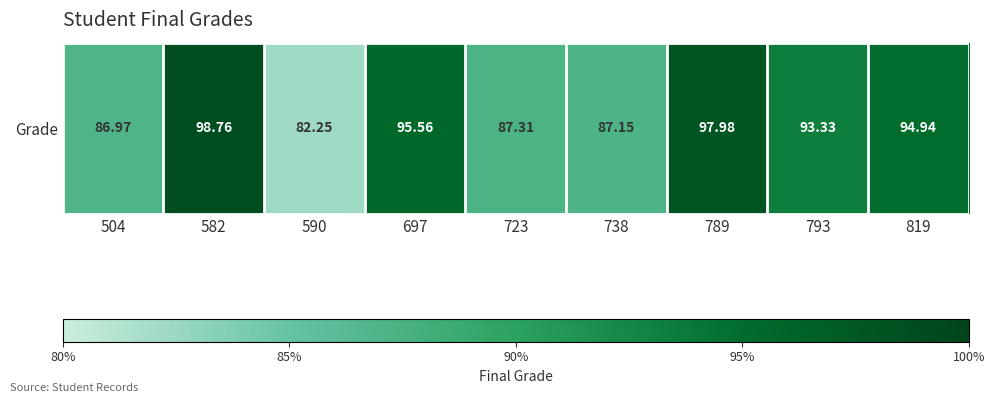

List the labels in order of value, smallest first.

590, 504, 738, 723, 793, 819, 697, 789, 582